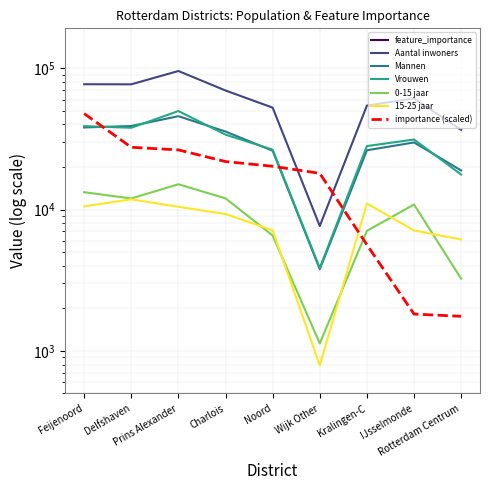

Reading left to right, list all the values displayed in this chart.

feature_importance: Feijenoord=2.4	Delfshaven=1.4	Prins Alexander=1.3	Charlois=1.1	Noord=1.0	Wijk Other=0.9	Kralingen-C=0.3	IJsselmonde=0.1	Rotterdam Centrum=0.1
Aantal inwoners: Feijenoord=76965.0	Delfshaven=76845.0	Prins Alexander=95465.0	Charlois=69495.0	Noord=52570.0	Wijk Other=7647.5	Kralingen-C=54375.0	IJsselmonde=61100.0	Rotterdam Centrum=36600.0
Mannen: Feijenoord=38065.0	Delfshaven=38975.0	Prins Alexander=45740.0	Charlois=35615.0	Noord=26050.0	Wijk Other=3787.5	Kralingen-C=26255.0	IJsselmonde=29820.0	Rotterdam Centrum=18905.0
Vrouwen: Feijenoord=38895.0	Delfshaven=37875.0	Prins Alexander=49725.0	Charlois=33880.0	Noord=26520.0	Wijk Other=3857.5	Kralingen-C=28115.0	IJsselmonde=31275.0	Rotterdam Centrum=17695.0
0-15 jaar: Feijenoord=13265.0	Delfshaven=11980.0	Prins Alexander=15095.0	Charlois=11995.0	Noord=6555.0	Wijk Other=1130.0	Kralingen-C=7065.0	IJsselmonde=10855.0	Rotterdam Centrum=3245.0
15-25 jaar: Feijenoord=10530.0	Delfshaven=11815.0	Prins Alexander=10460.0	Charlois=9295.0	Noord=7130.0	Wijk Other=790.0	Kralingen-C=11040.0	IJsselmonde=7115.0	Rotterdam Centrum=6145.0